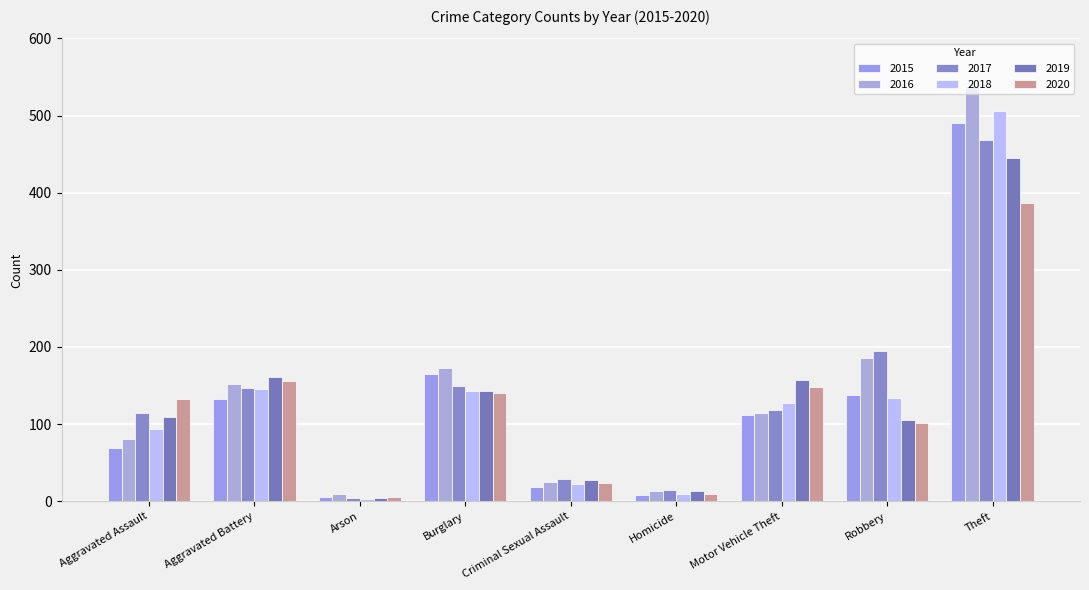

What is the label of the 5th bar from the right?

Criminal Sexual Assault